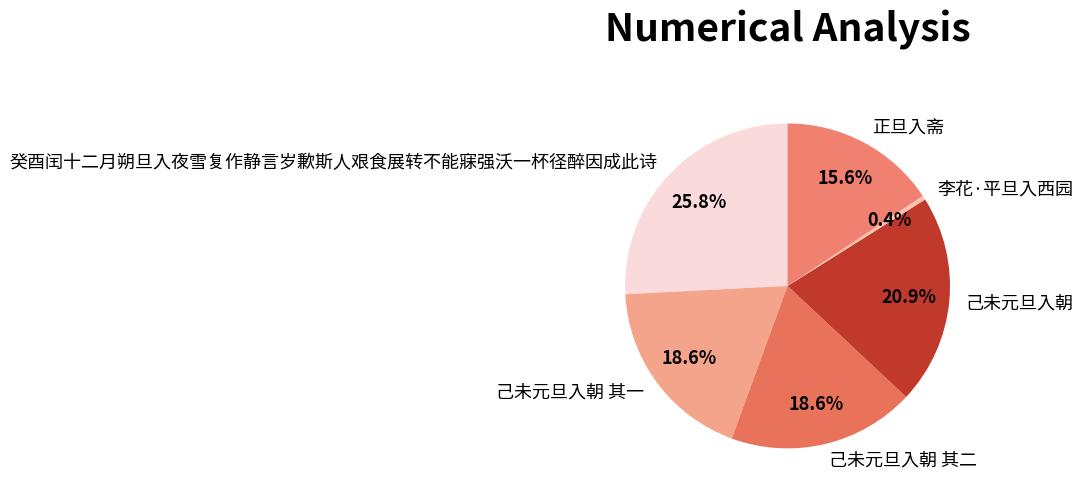

To the nearest percent, what is the average slice percentage?

17%